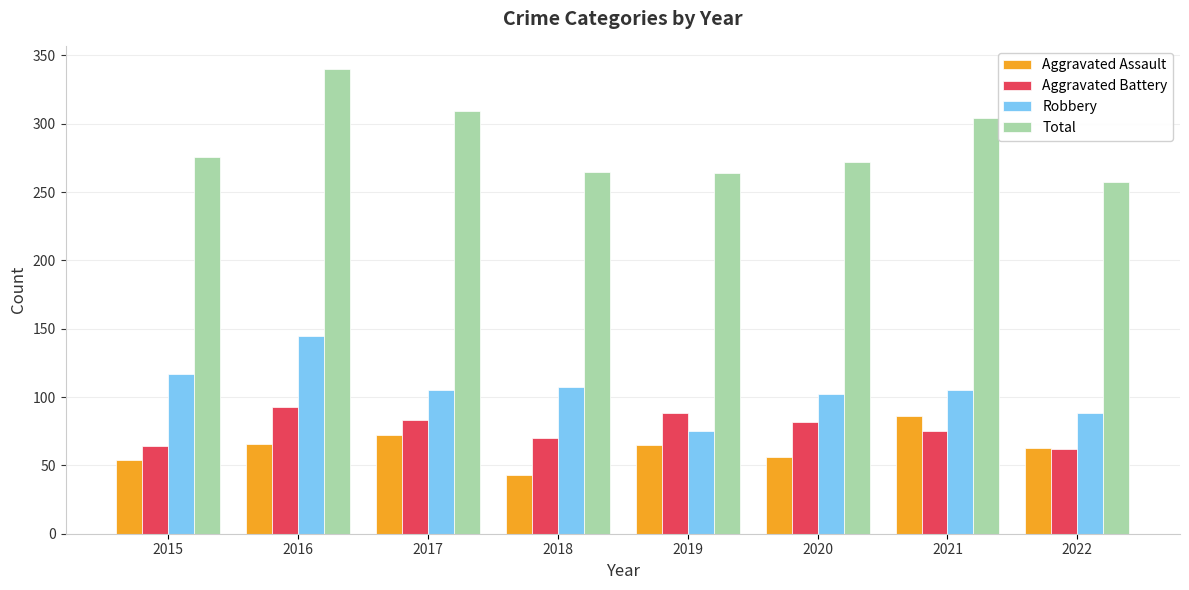

What are all the series names shown in the legend?

Aggravated Assault, Aggravated Battery, Robbery, Total